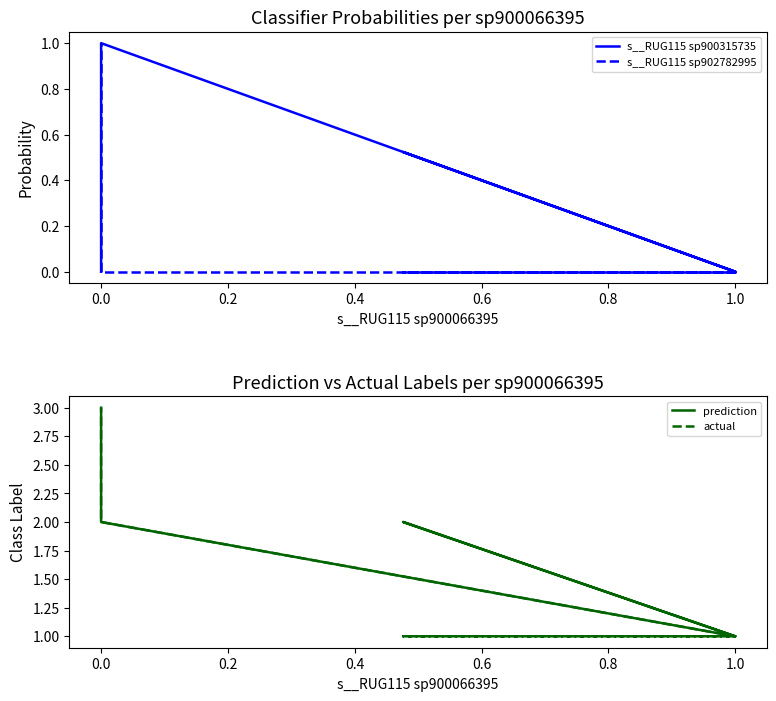

What is the difference between the highest and lowest values at 0.0?

2.0